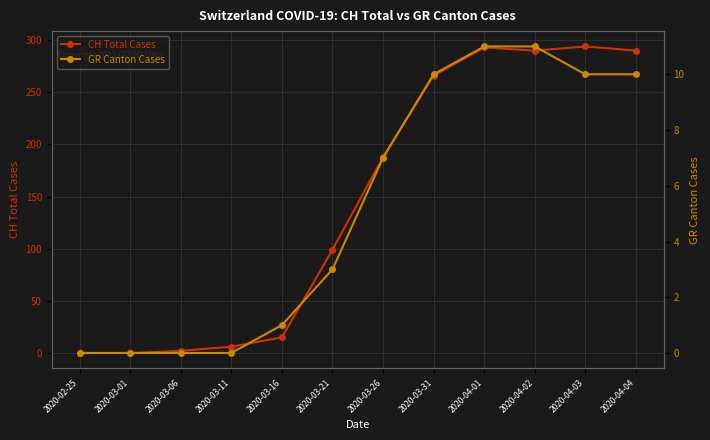

What is the maximum value shown in the chart?

294